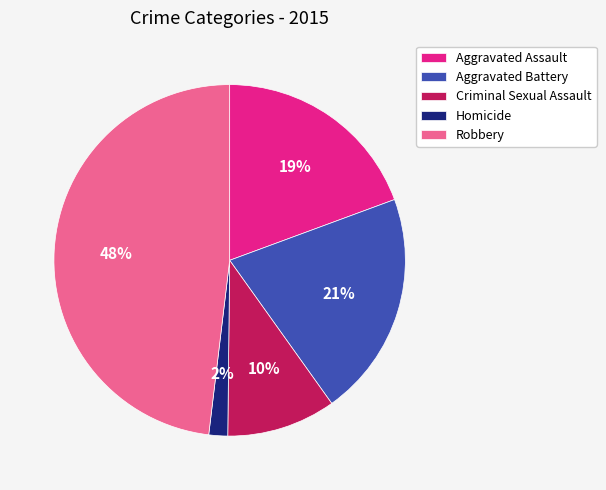

True or false: Homicide accounts for 11% of the total.

False